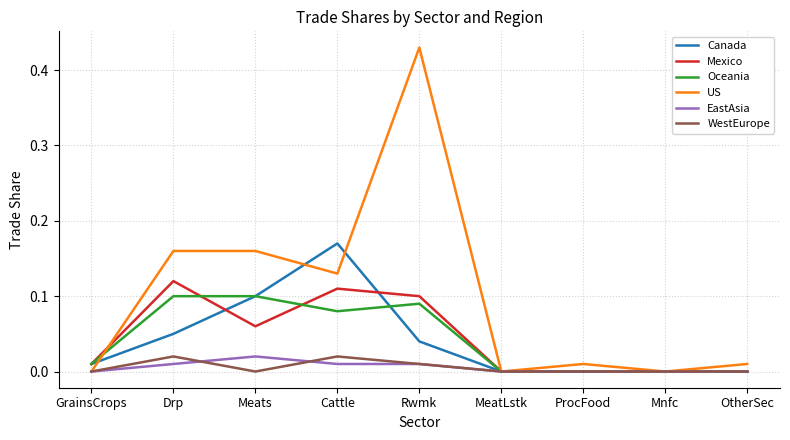

True or false: Oceania has more than 0 points higher than both neighbors.

True